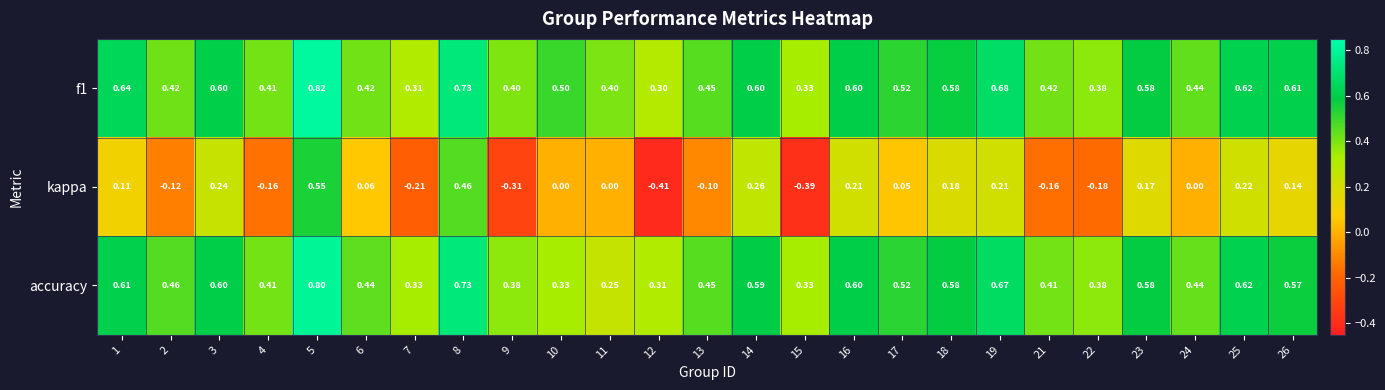

Which series has the widest spread of values?

kappa